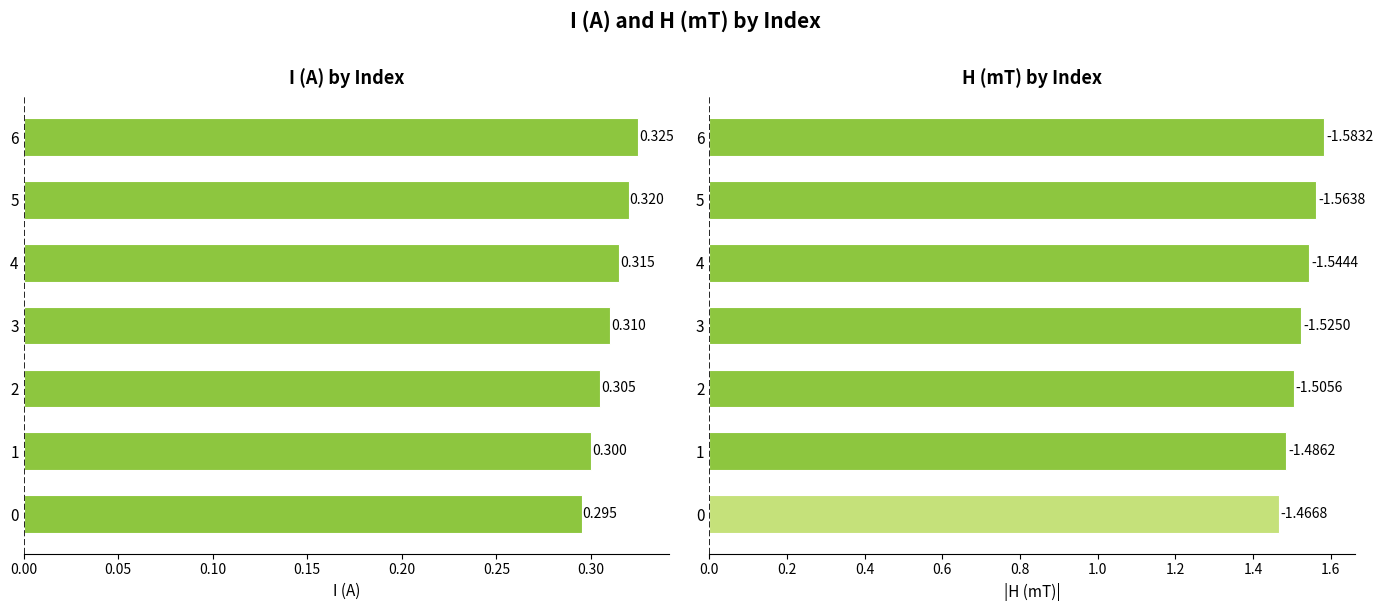

Reading left to right, list all the values displayed in this chart.

I (A): 0.3	0.3	0.3	0.3	0.3	0.3	0.3
H (mT): 1.5	1.5	1.5	1.5	1.5	1.6	1.6